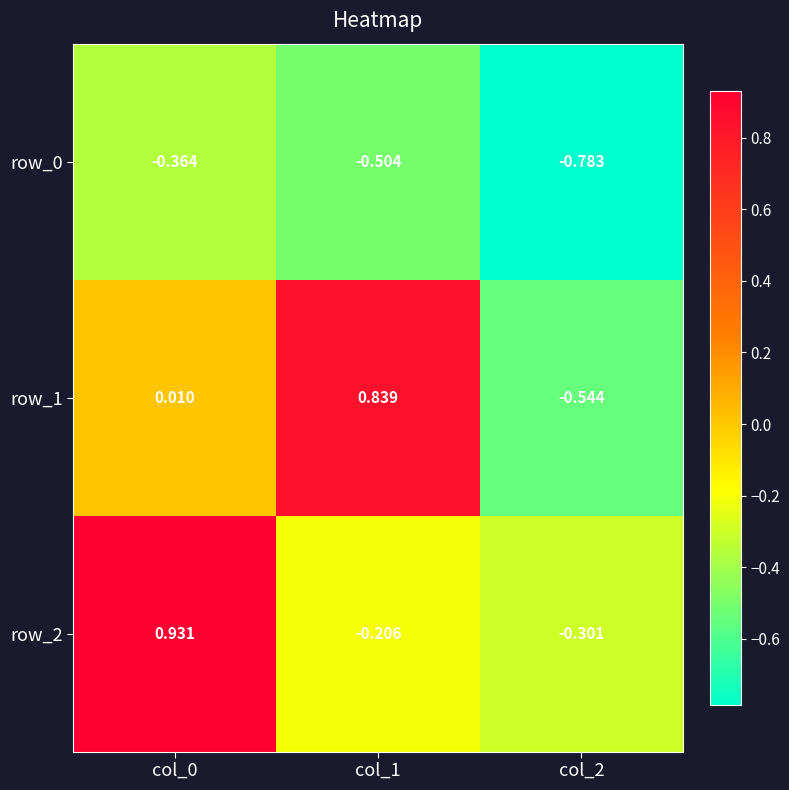

Which category has the lowest value in the row_1 series?

col_2